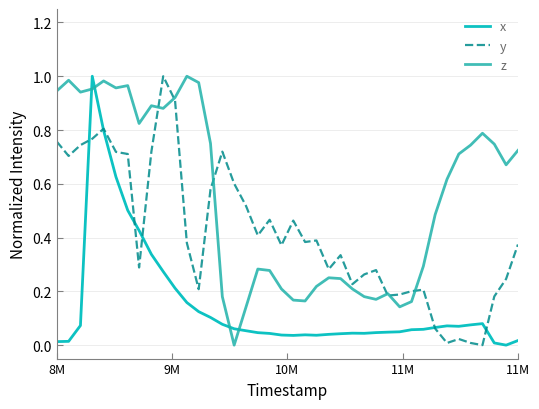

Which series has the largest total across all categories?

z